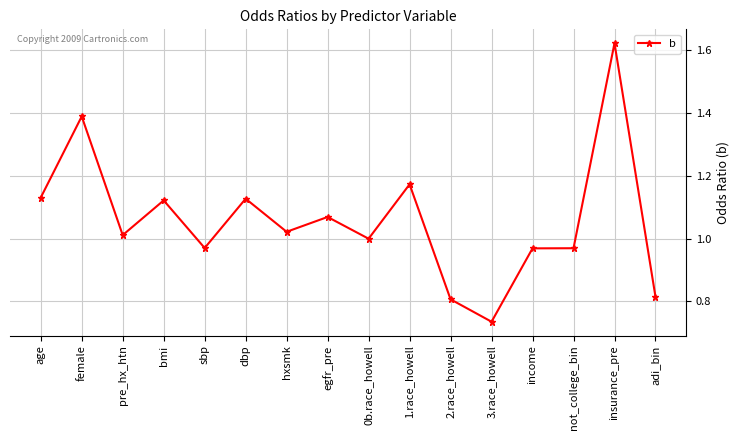

The chart shows a value of 1.0 at 0b.race_howell. True or false?

True